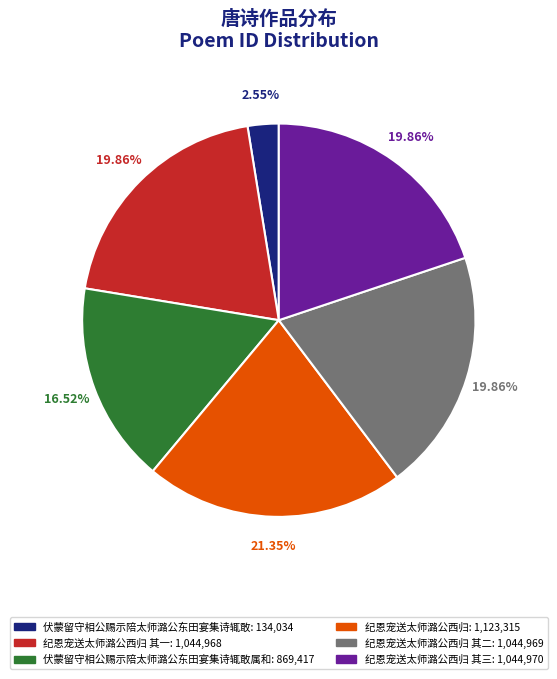

To the nearest percent, what is the average slice percentage?

17%